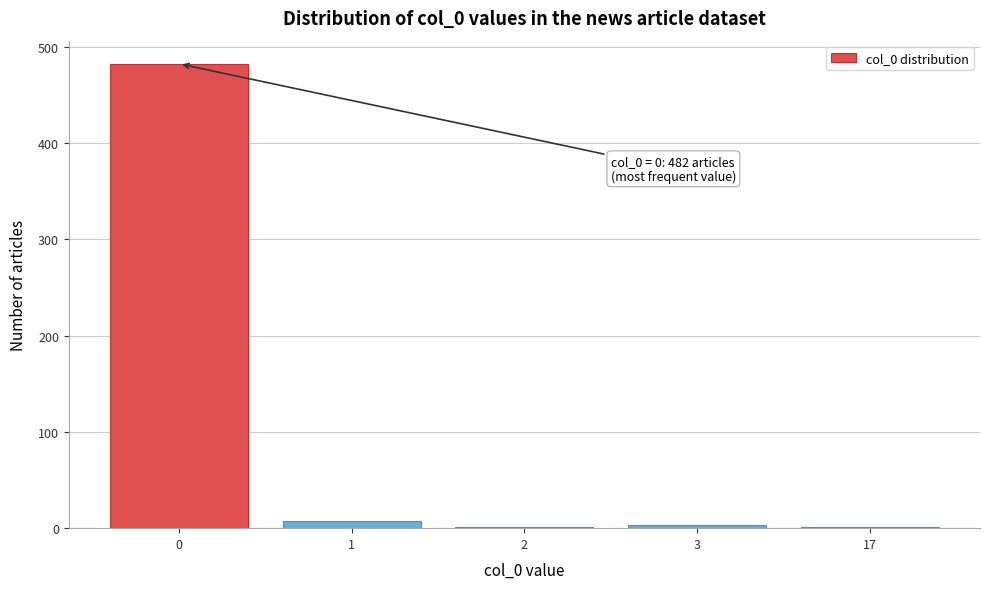

True or false: the data shows 1 at 17.

True